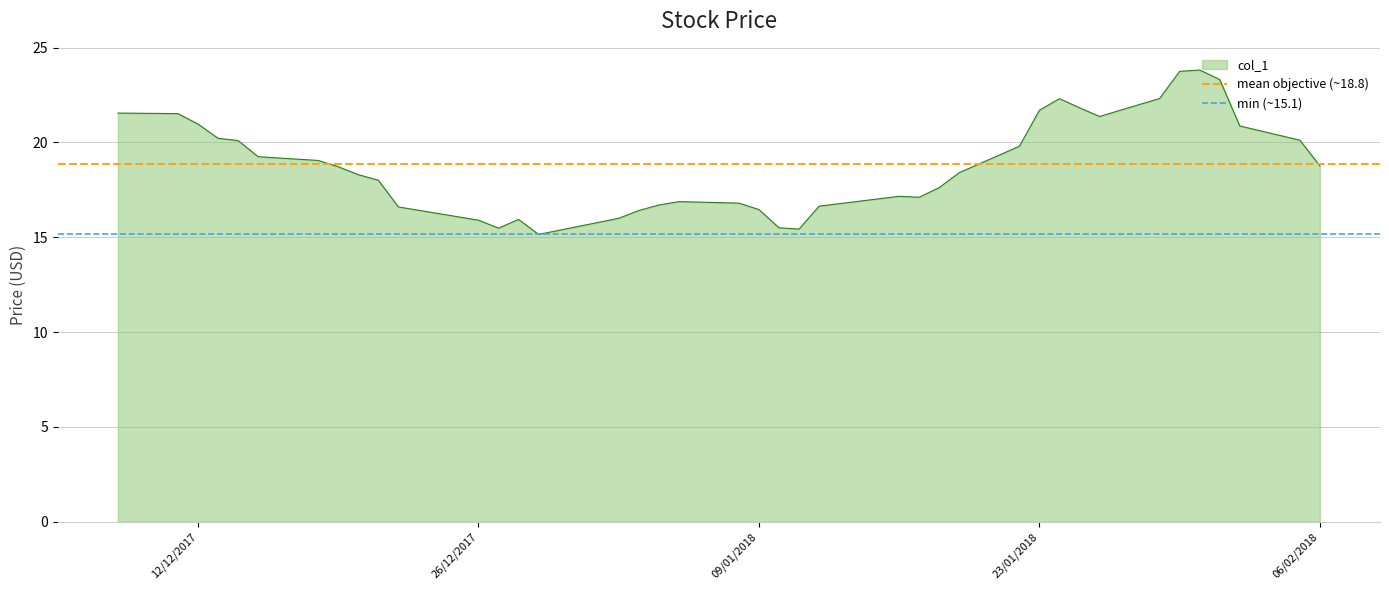

What is the minimum value for col_1?

15.1